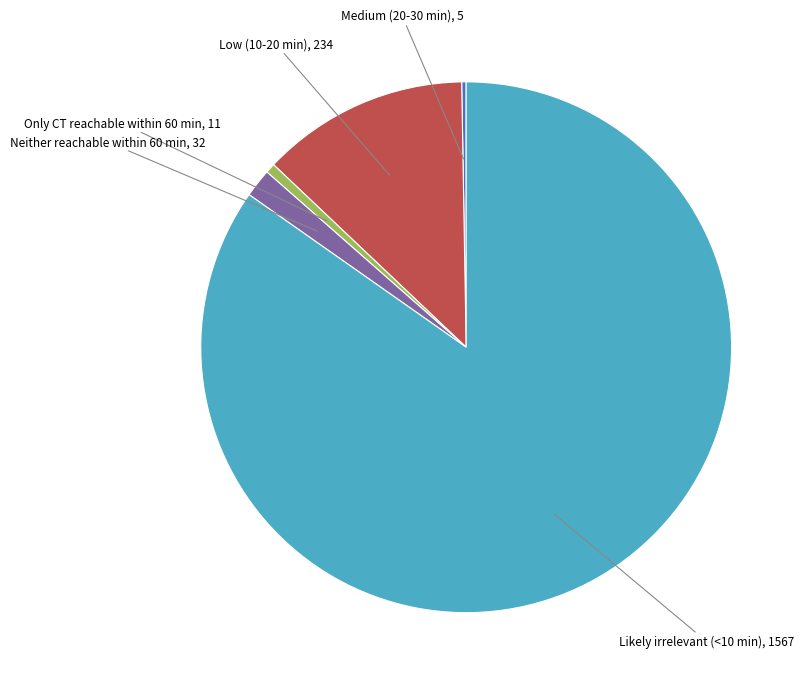

Is there a majority slice in this chart?

Yes